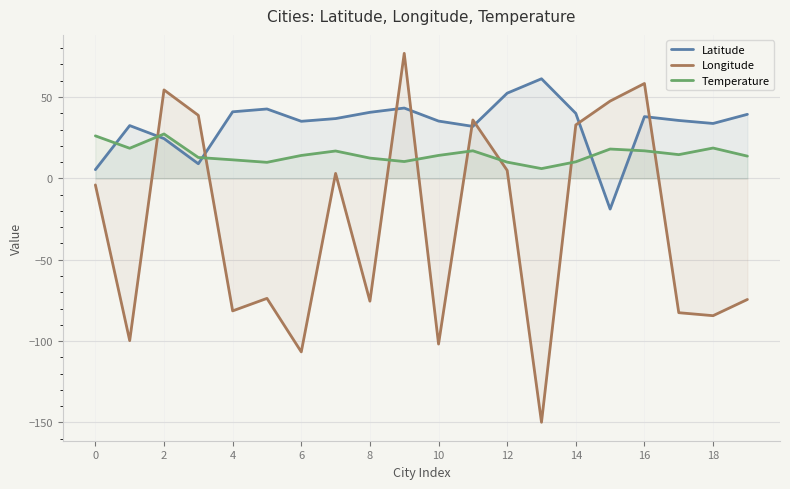

What is the maximum value shown in the chart?

76.9